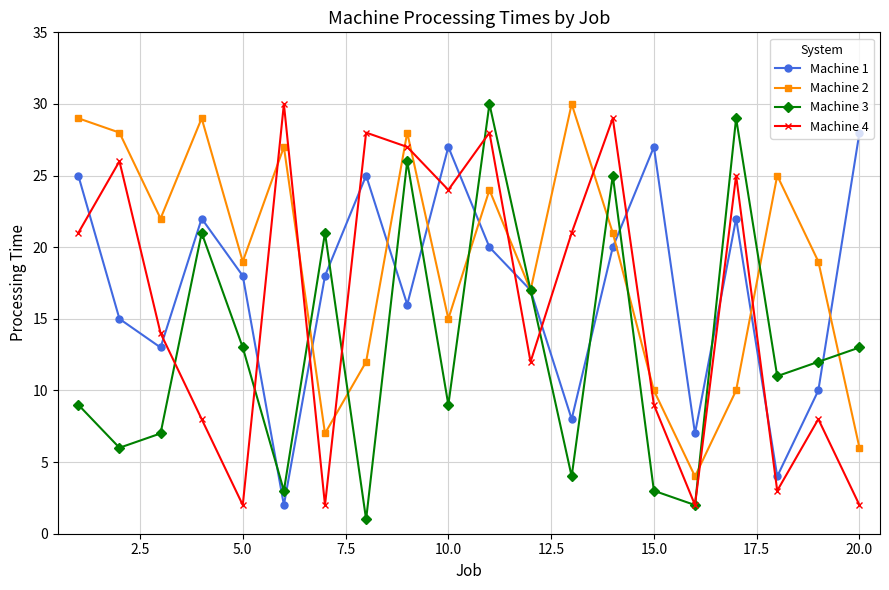

List the series in order of their overall mean, lowest first.

Machine 3, Machine 4, Machine 1, Machine 2